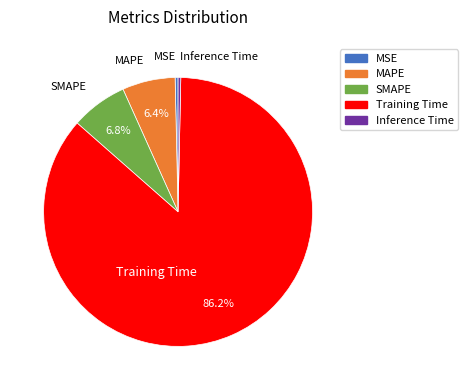

Which slice is the largest?

Training Time